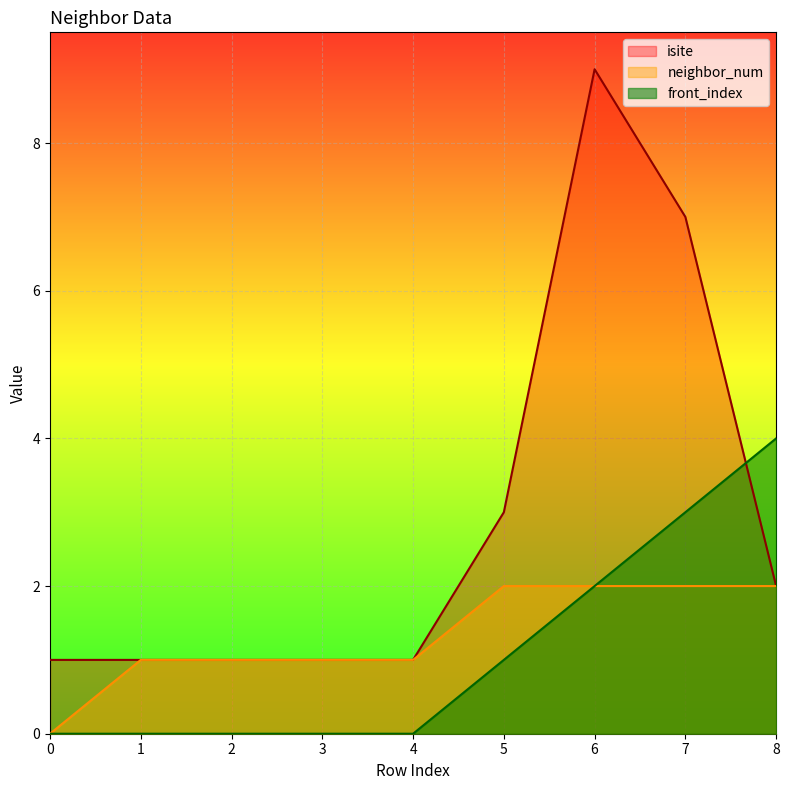

Which series changed the most between 1 and 2?

isite